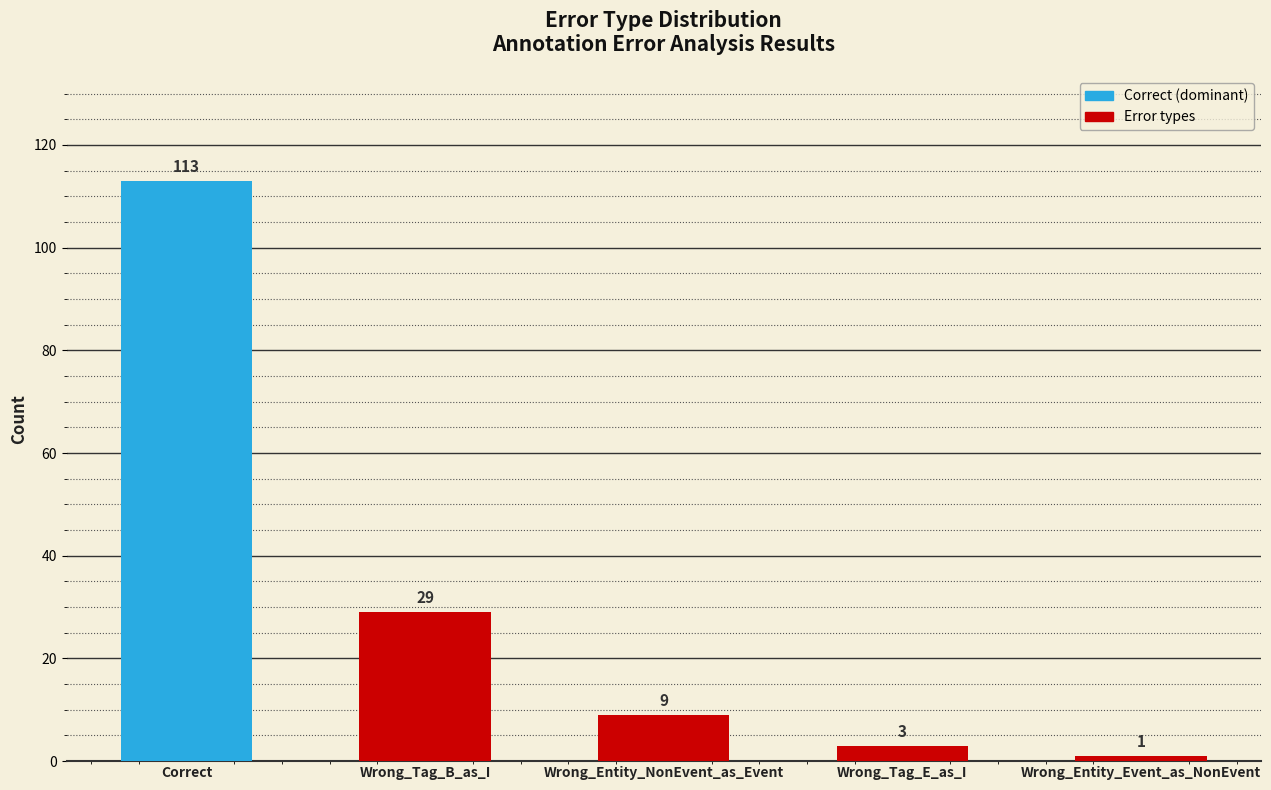

The chart shows a value of 9 at Wrong_Entity_NonEvent_as_Event. True or false?

True